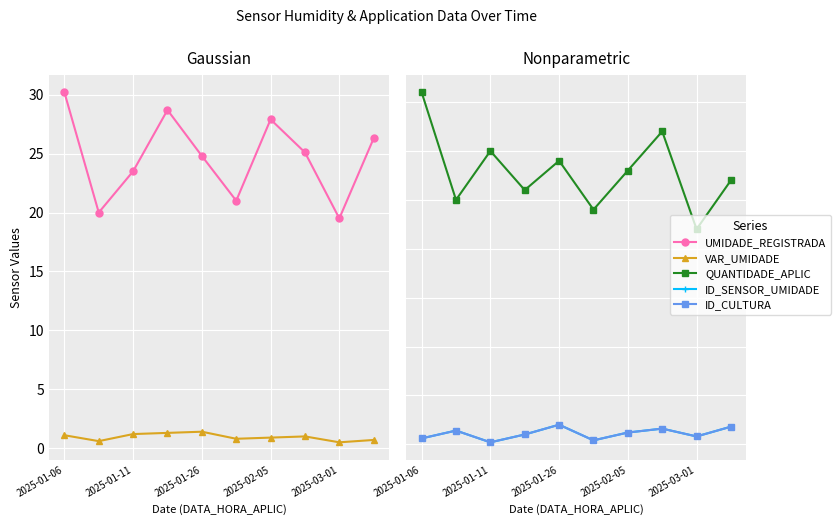

Which has a higher value, 7 or 8?

7